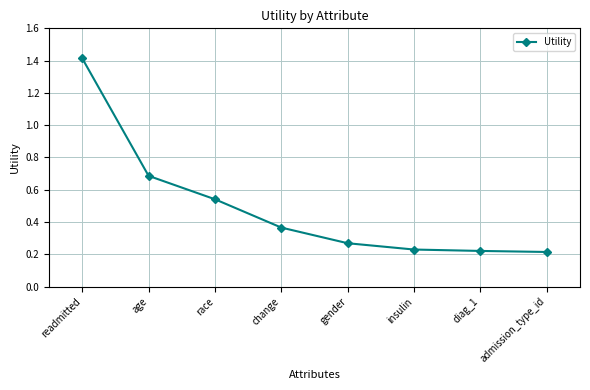

True or false: there are more than 1 points higher than both neighbors.

False